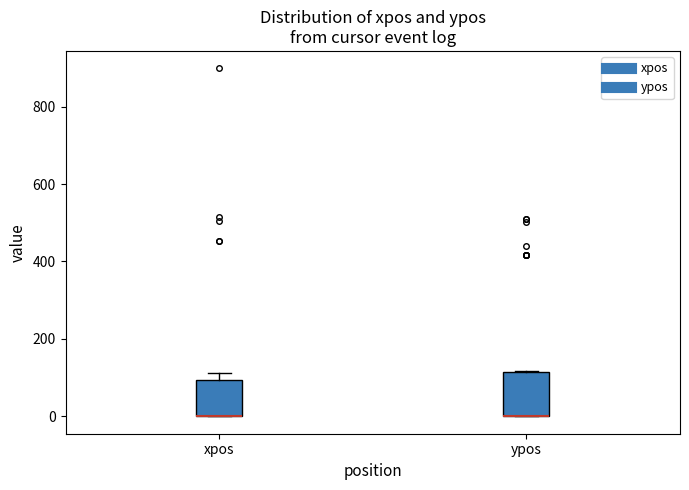

Where is the upper edge of the box for xpos on the y-axis? The values are not printed on the chart, so give them approximately, as read against the axis.

100